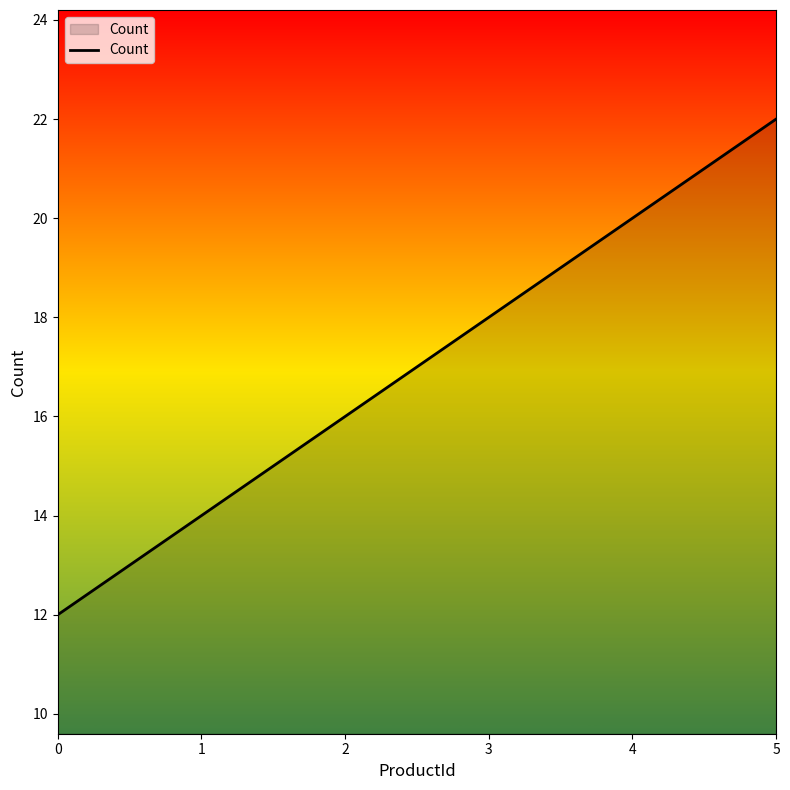

List the labels in order of value, smallest first.

0, 1, 2, 3, 4, 5